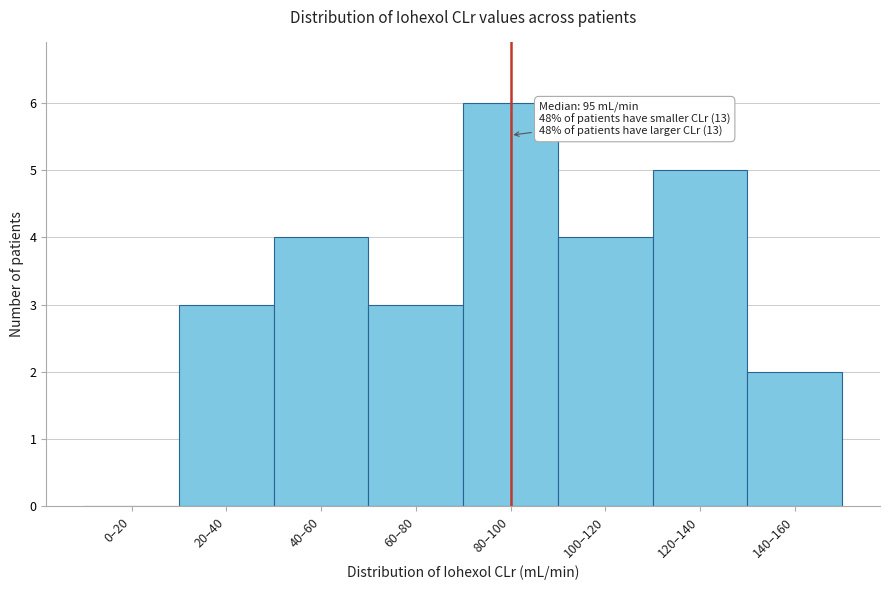

Reading left to right, extract all data points from this chart.

0–20=0	20–40=3	40–60=4	60–80=3	80–100=6	100–120=4	120–140=5	140–160=2